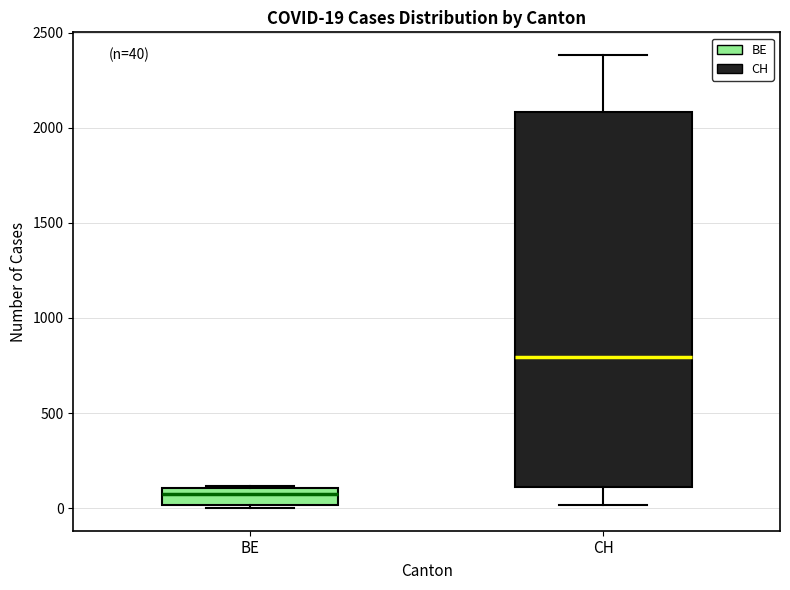

Which box's median line is the lowest?

BE